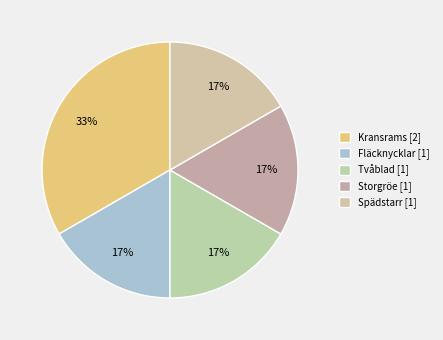

Does any single category account for the majority?

No